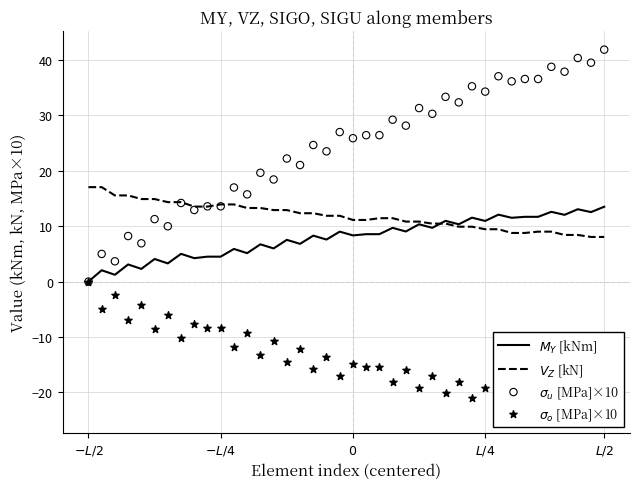

Which series has the largest Y range (max minus min)?

$\sigma_u$ [MPa]×10